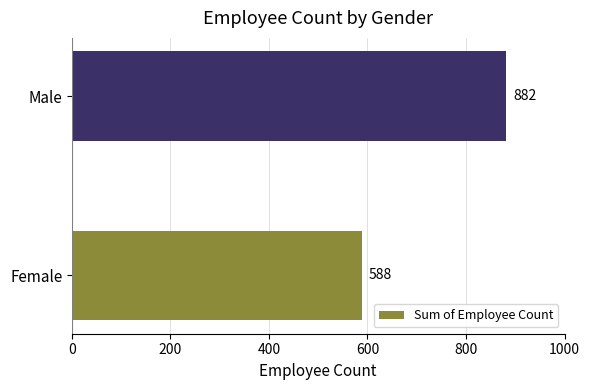

Reading bottom to top, transcribe all the data shown in this chart.

588	882